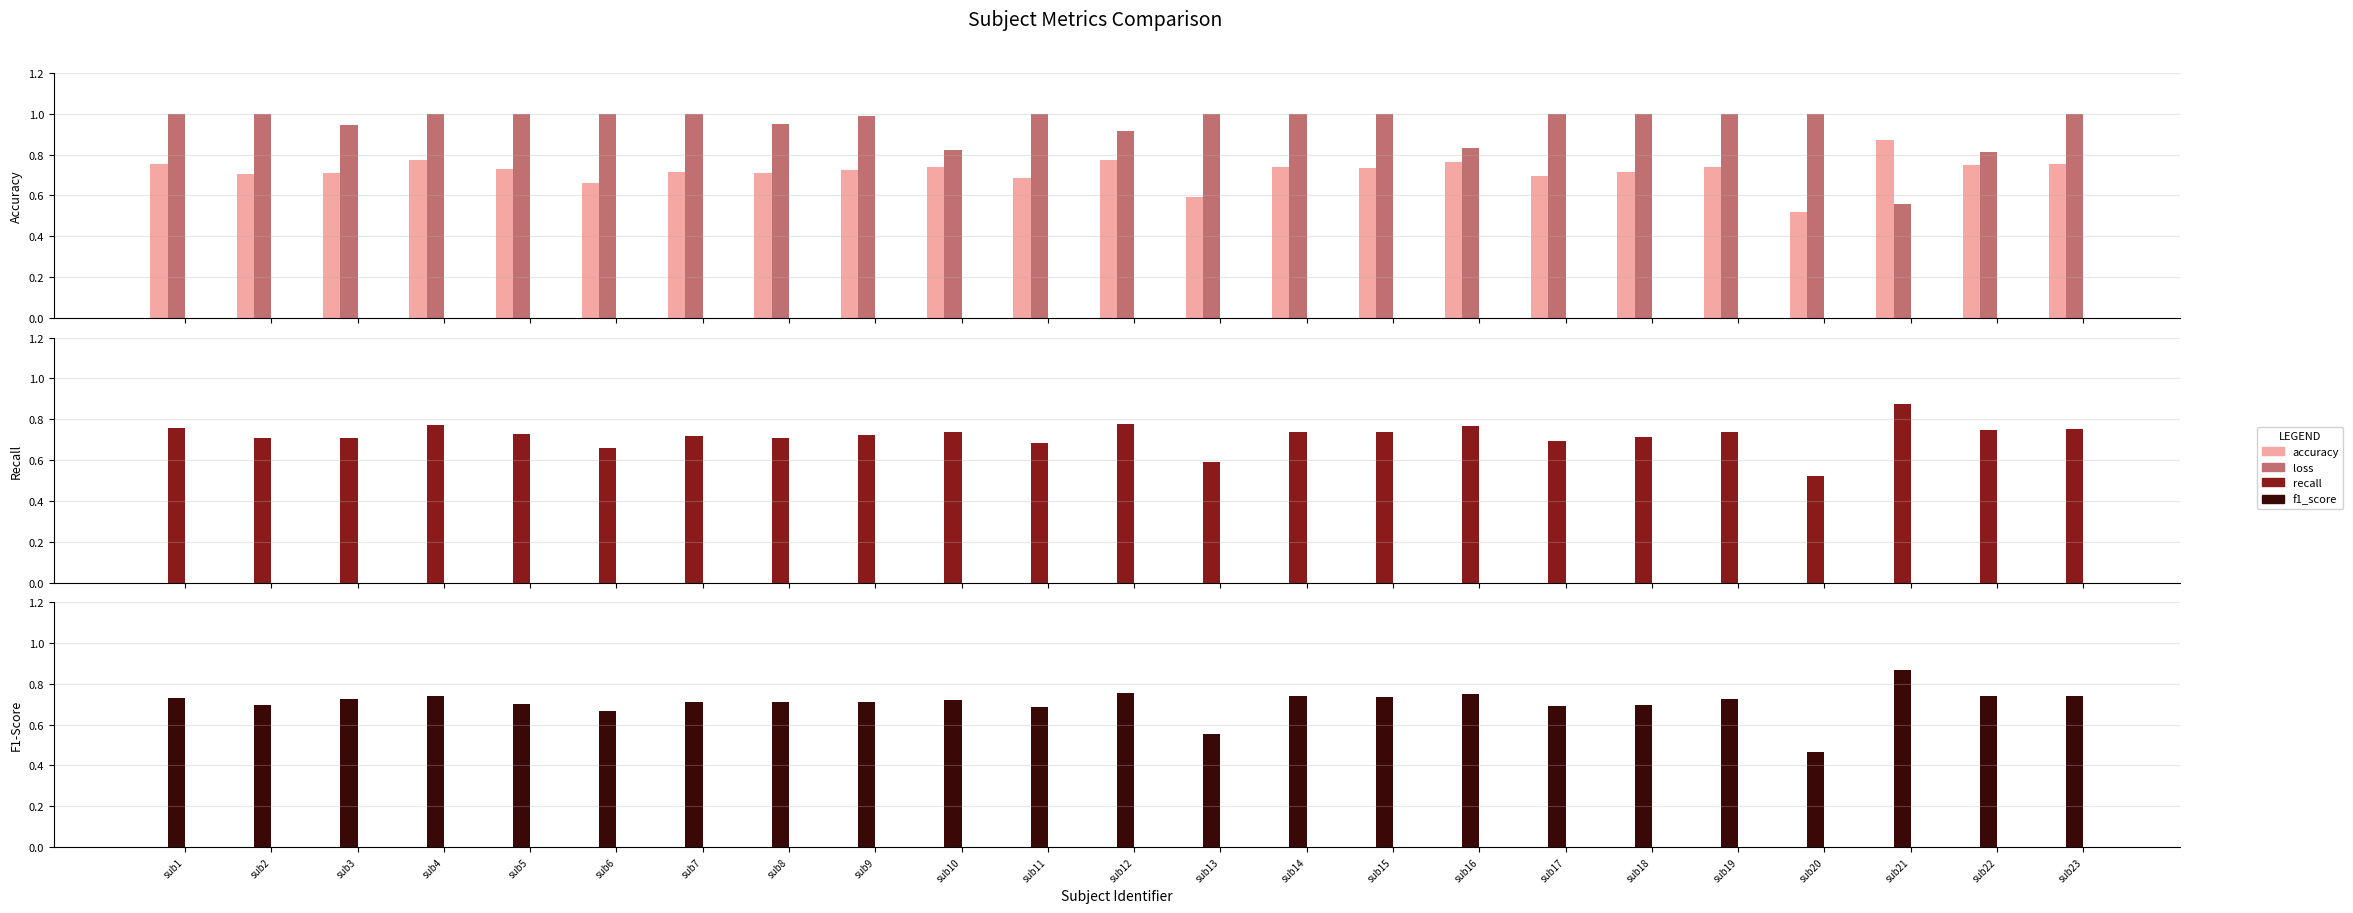

How many series are shown in this chart?

4